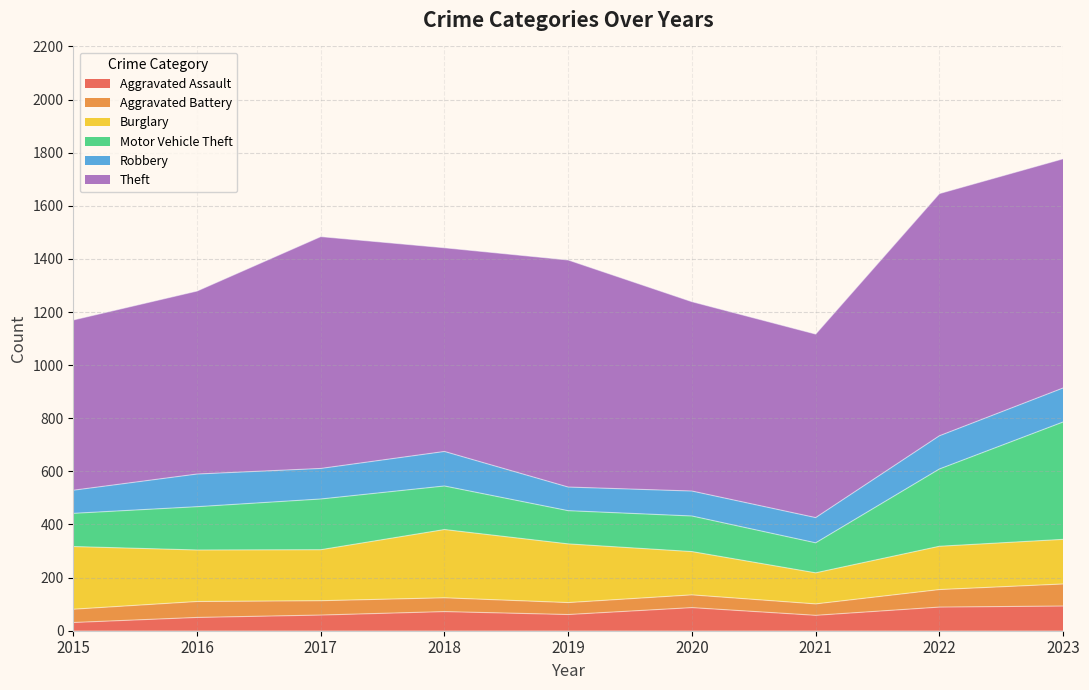

True or false: Aggravated Battery has more than 2 interior local peaks.

False